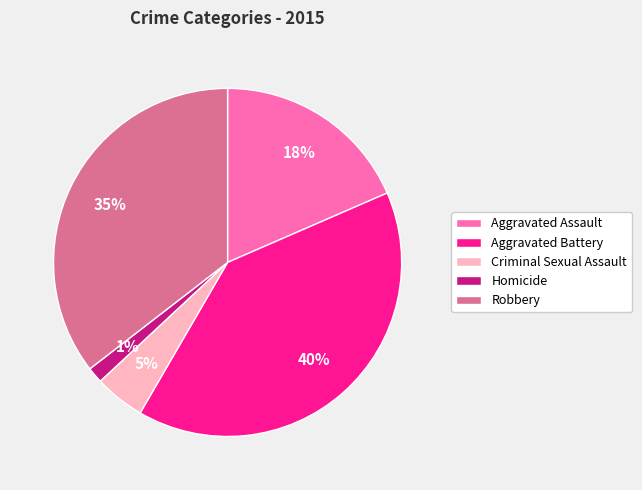

Which category has the smallest portion of the pie?

Homicide